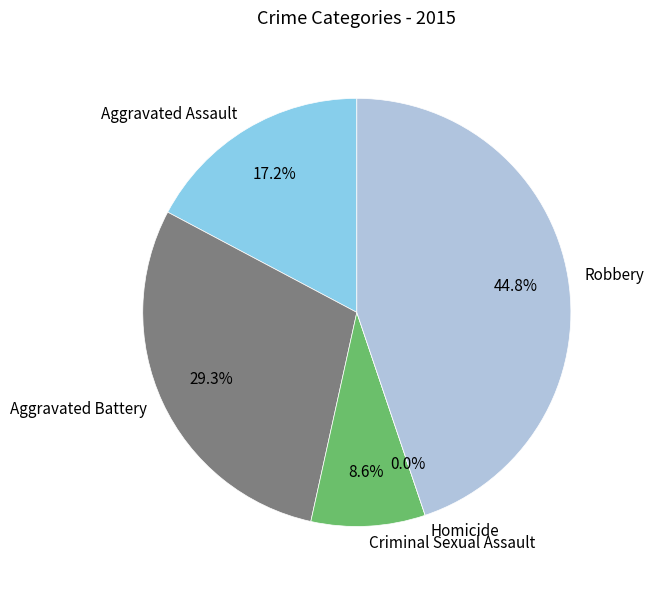

Is it true that Robbery is 35% of the pie?

False